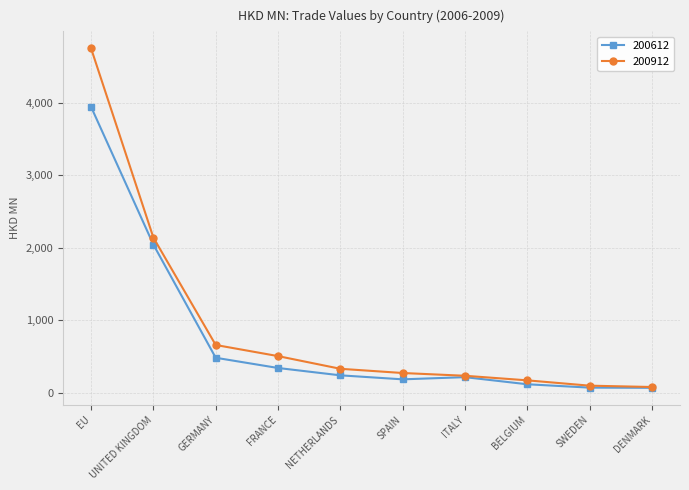

What is the average value of the 200612 series?

768.9